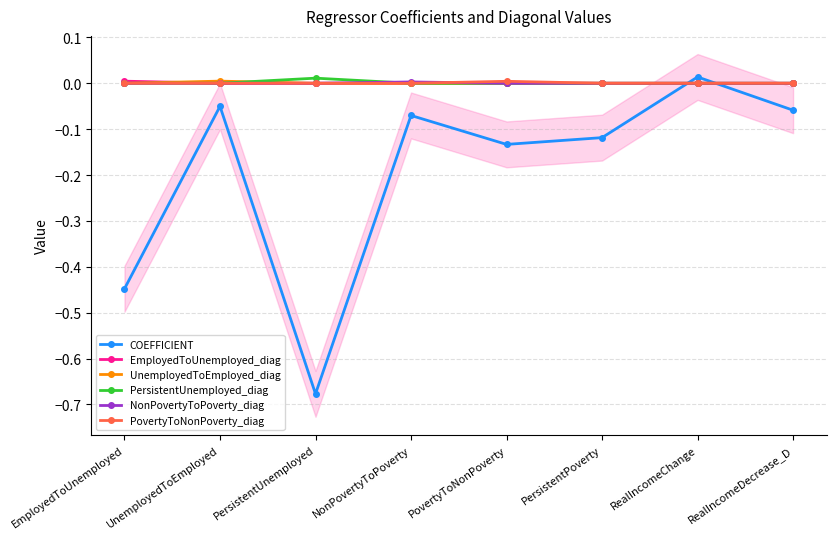

What position from the left is PersistentUnemployed?

3